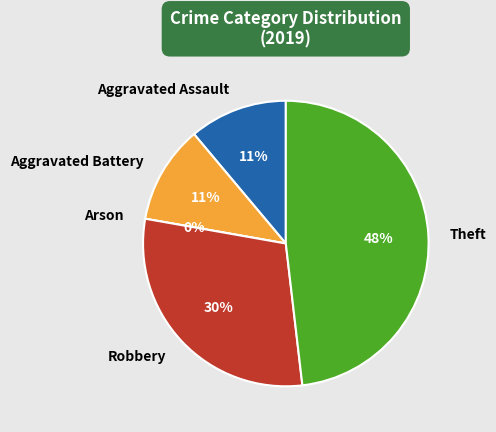

What is the smallest slice in the pie chart?

Arson